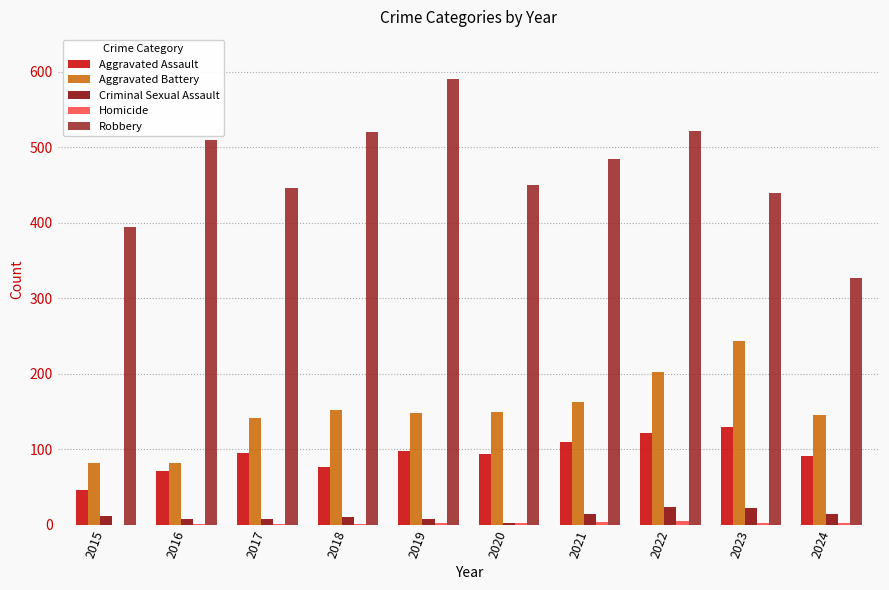

The Aggravated Assault series shows 122 at 2018. True or false?

False